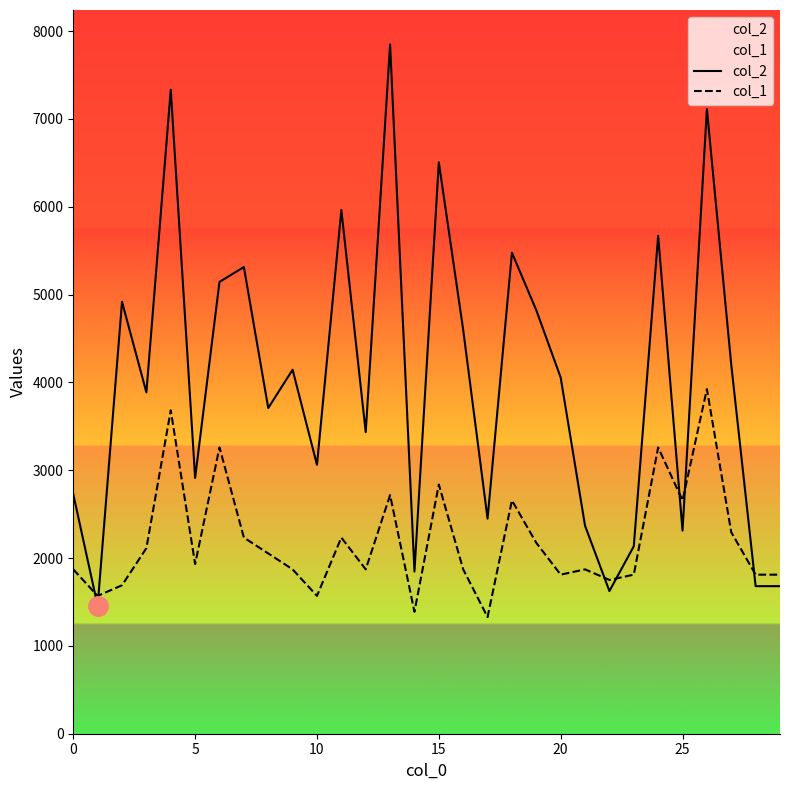

In col_1, how many points are lower than both neighbors (excluding endpoints)?

9